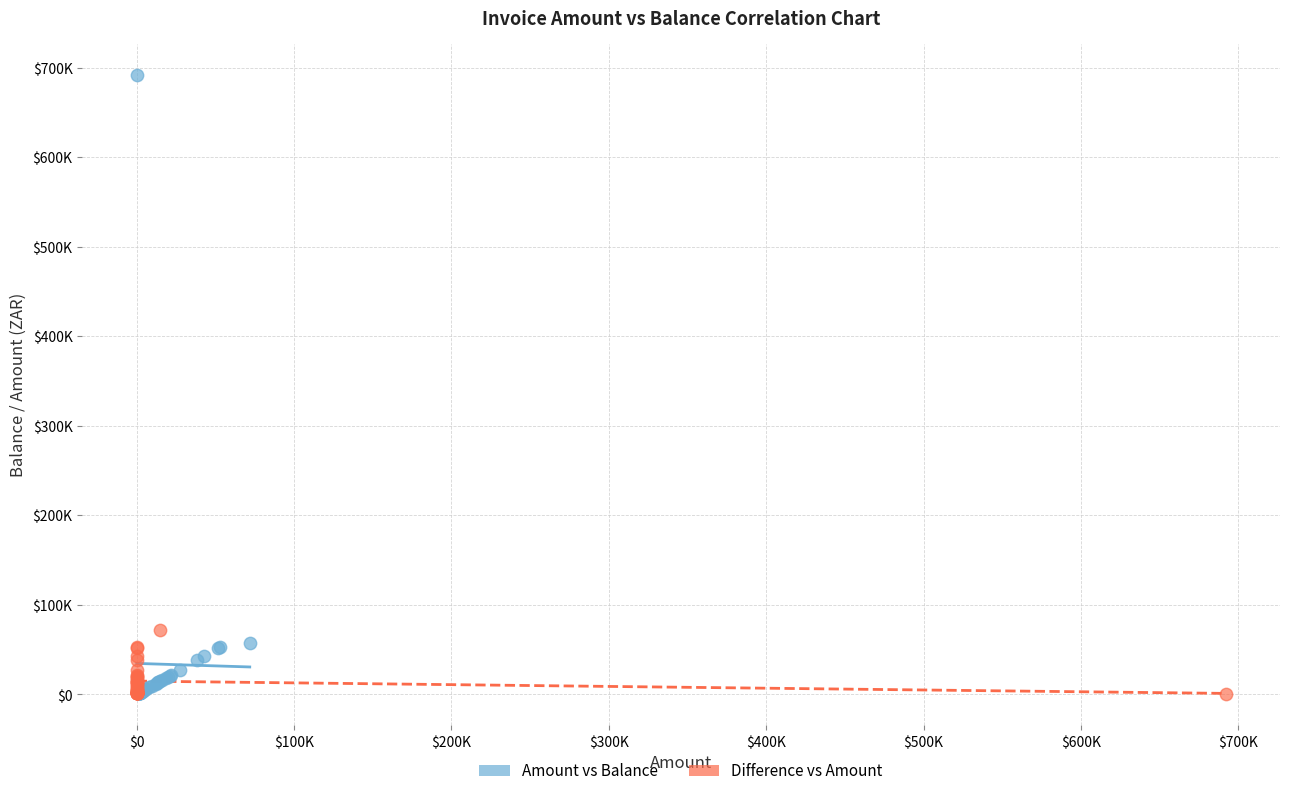

Which series reaches the maximum Y coordinate?

Amount vs Balance